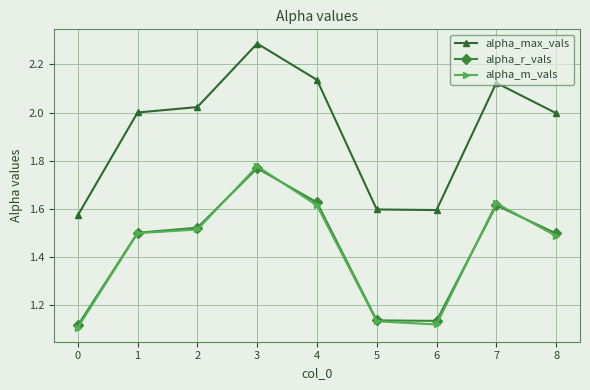

Which series has the largest total across all categories?

alpha_max_vals